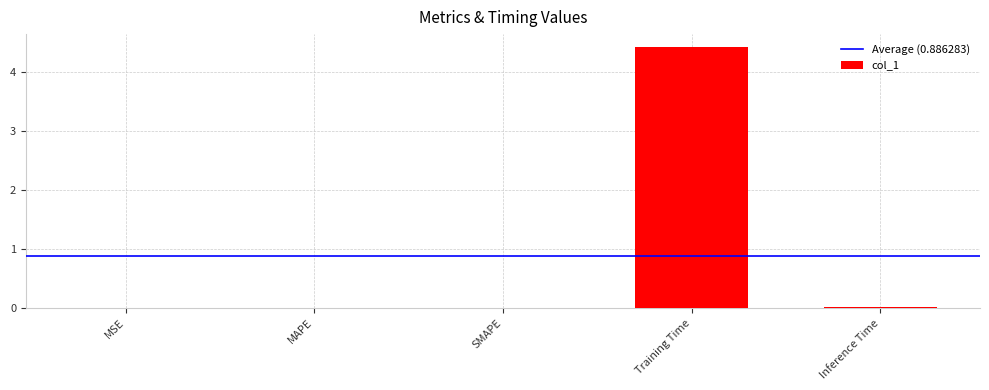

The value at Inference Time is 0.0. True or false?

True